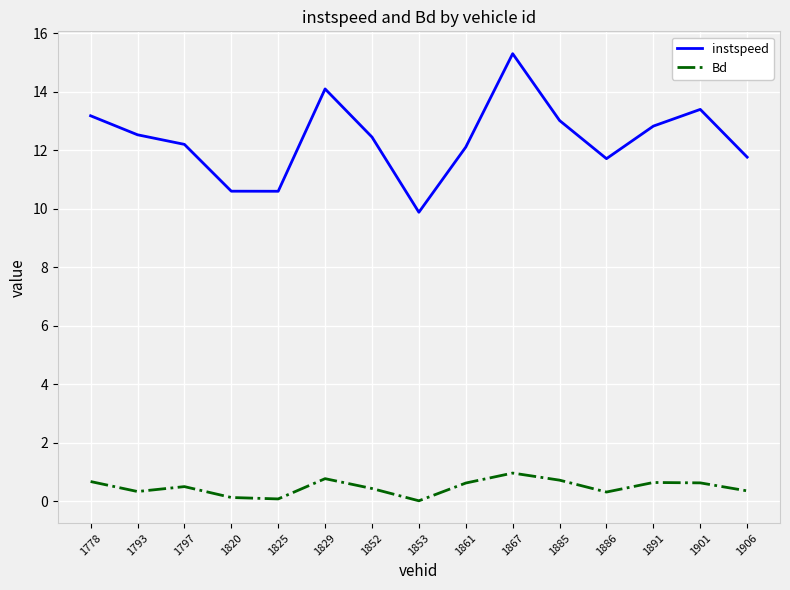

Which series changed the most between 1861 and 1867?

instspeed